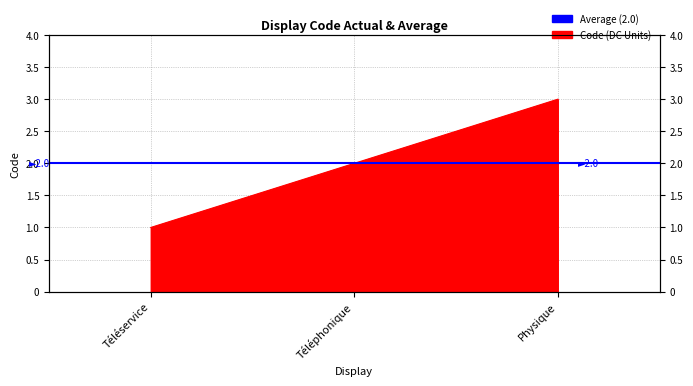

Approximately how many times larger is the value at Téléphonique compared to Physique?

0.7